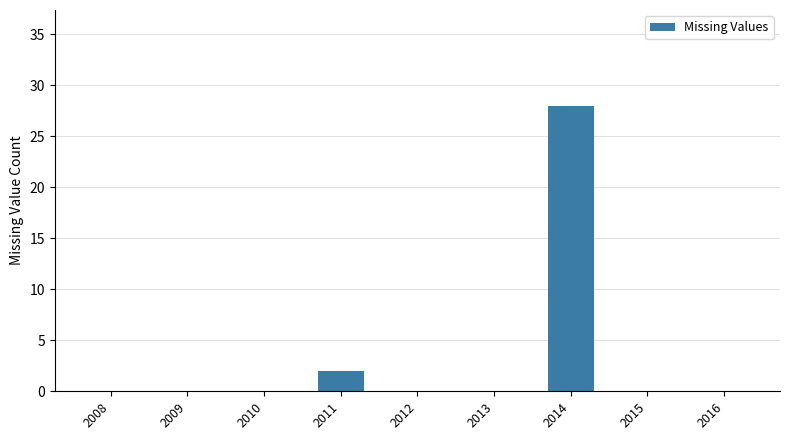

What is the sum of all values?

30